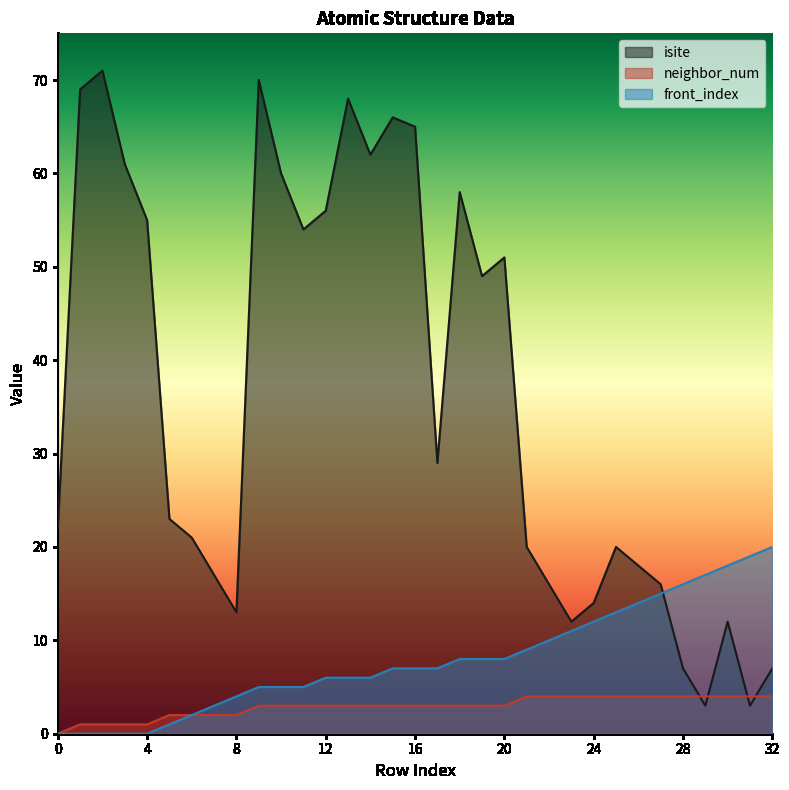

At how many categories does at least one series exceed 42?

15